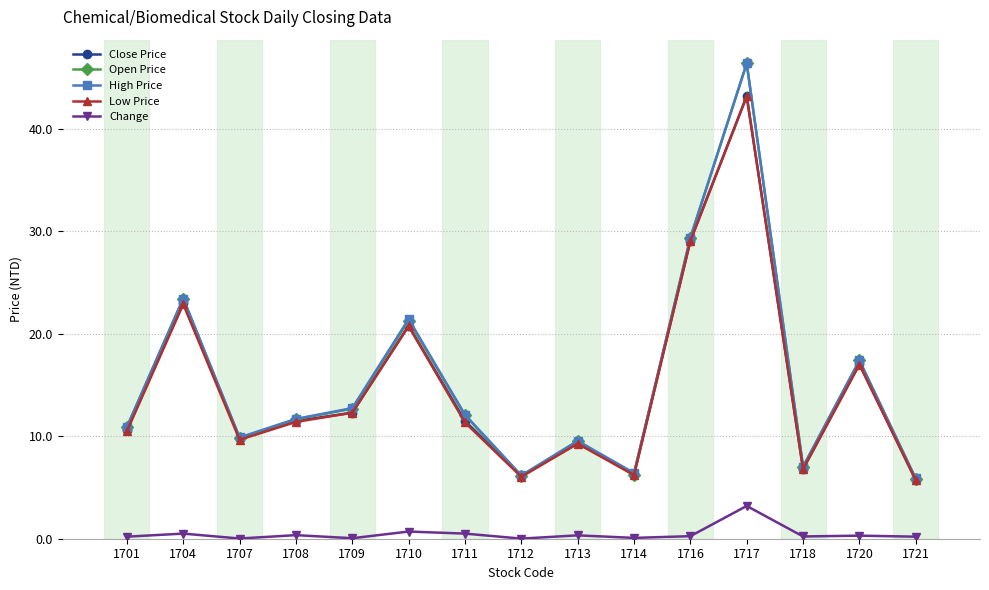

In High Price, how many points are higher than both neighbors (excluding endpoints)?

5